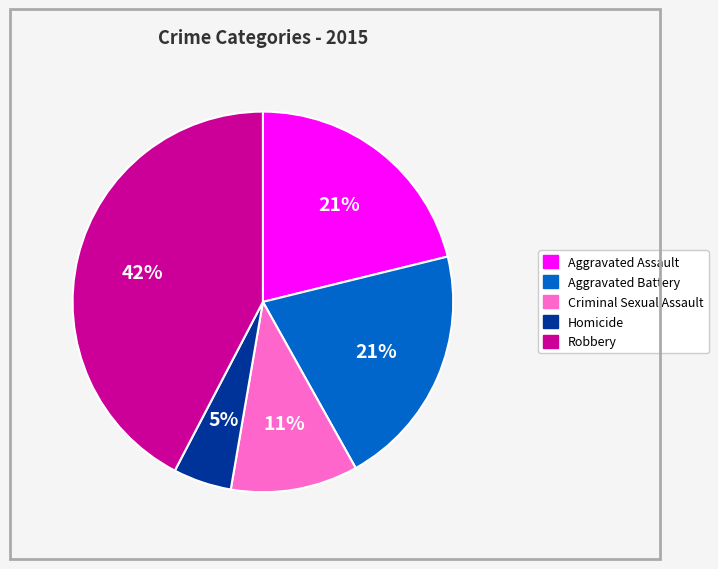

To the nearest percent, what percentage of the pie is Aggravated Battery?

21%